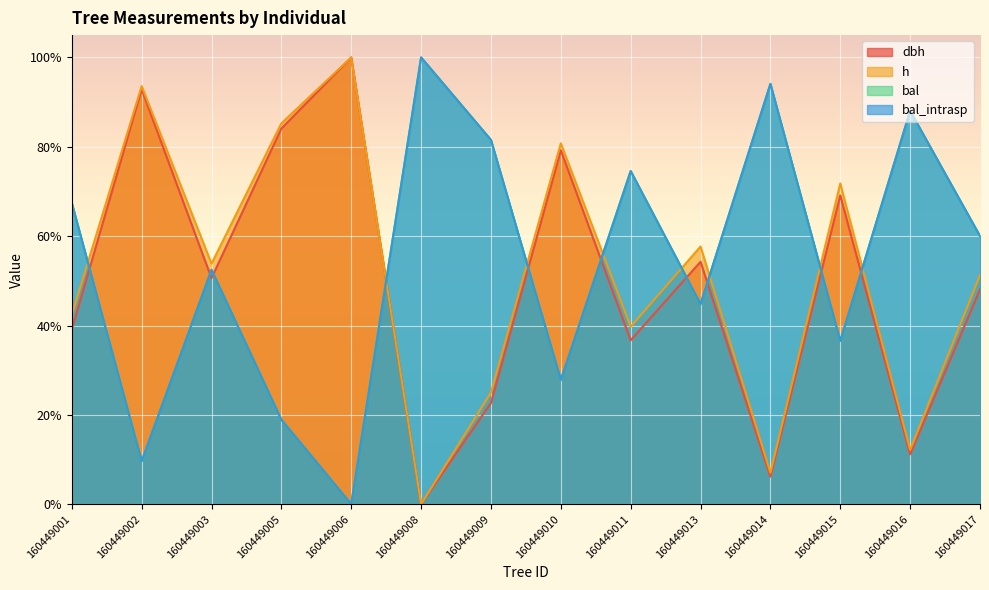

What is the difference between the maximum and minimum values in the bal series?

100.0